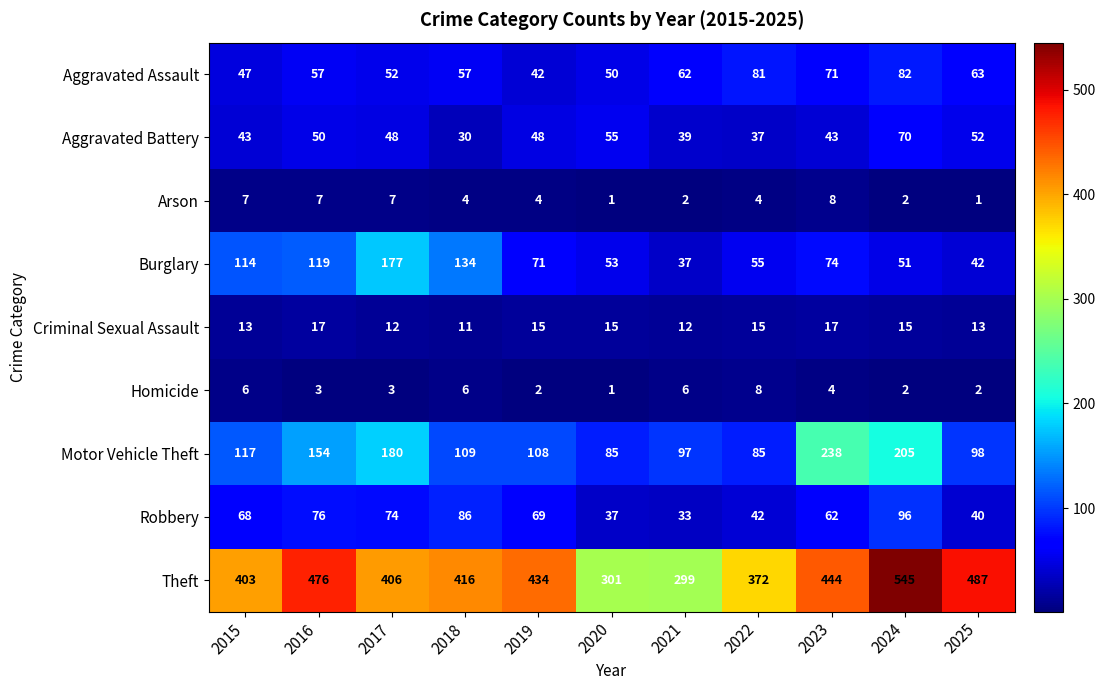

At how many categories does at least one series exceed 229?

11